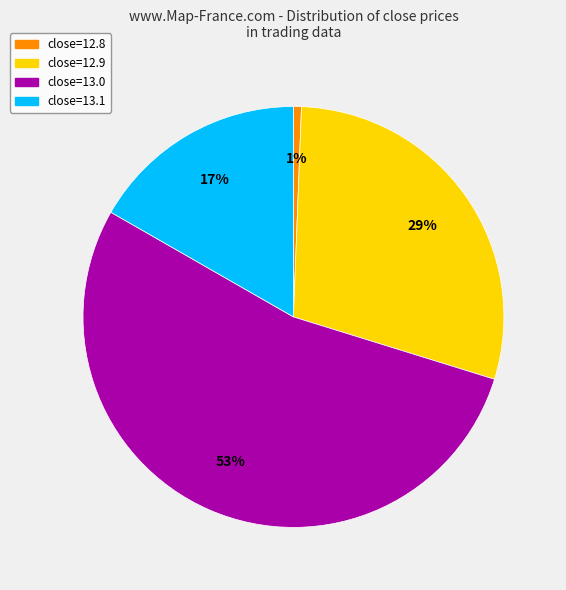

To the nearest percent, what portion does close=13.1 represent?

17%